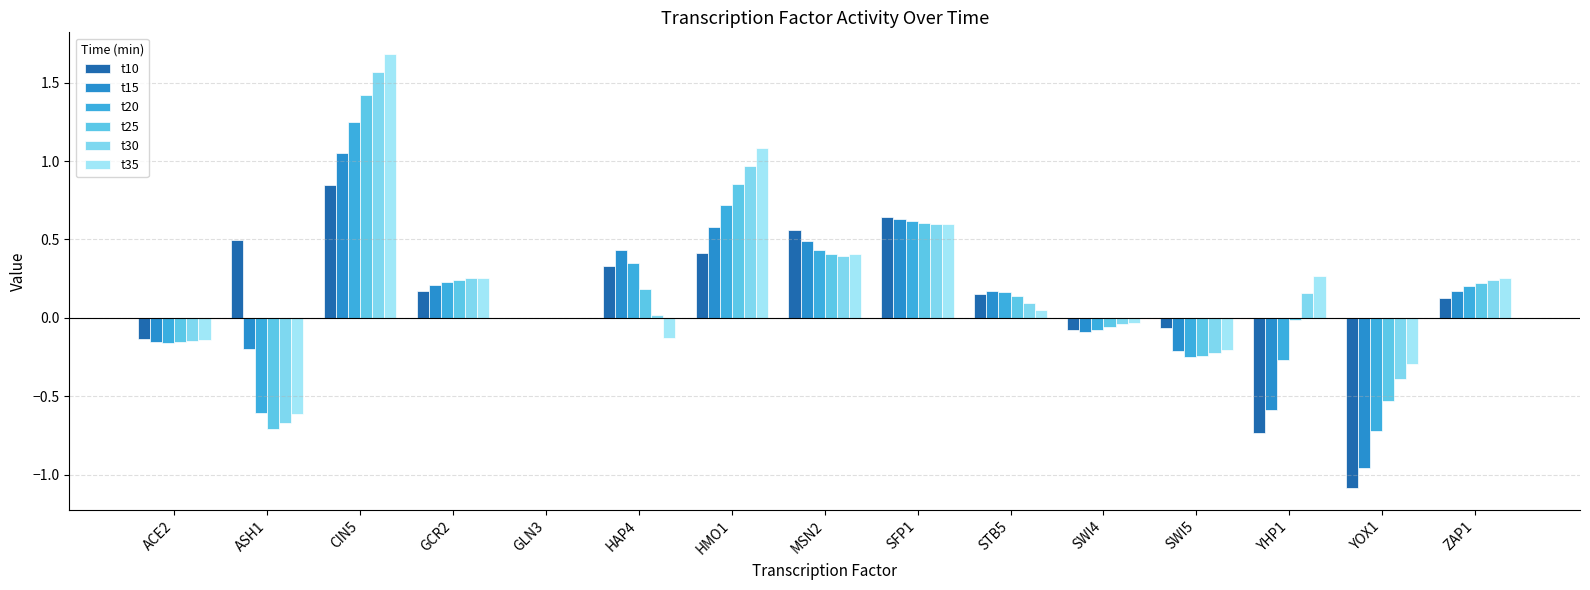

How many distinct data groups are displayed?

6